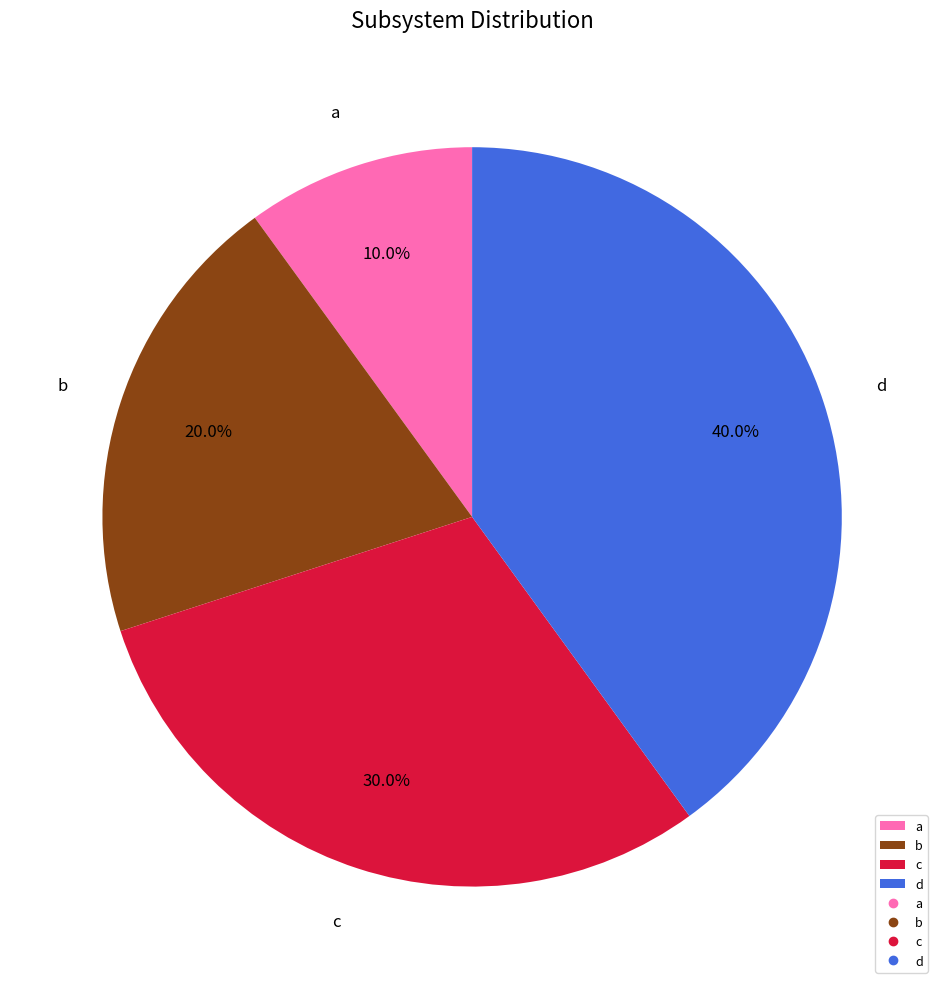

To the nearest percent, what is the average slice percentage?

25%